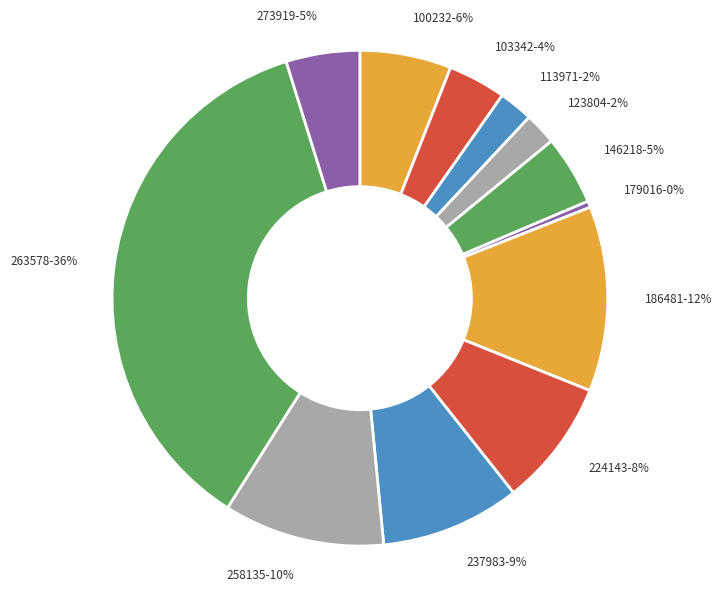

Combined, do 179016 and 123804 account for over 50%?

No